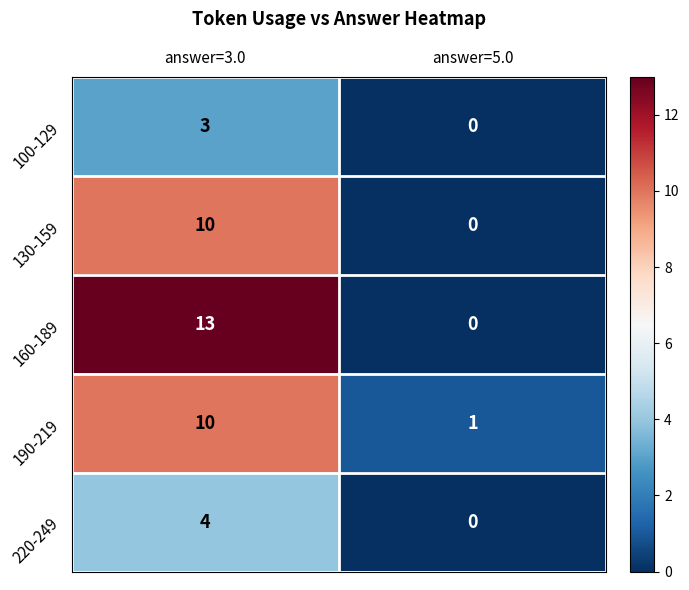

Which category has the highest value in the 220-249 series?

answer=3.0